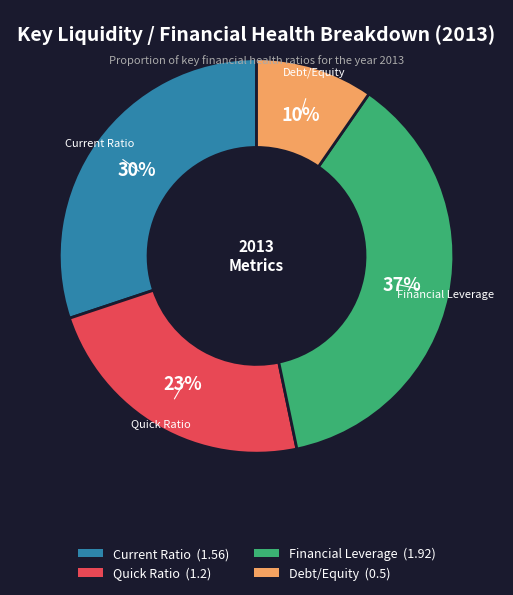

Rank the categories by value from lowest to highest.

Debt/Equity, Quick Ratio, Current Ratio, Financial Leverage